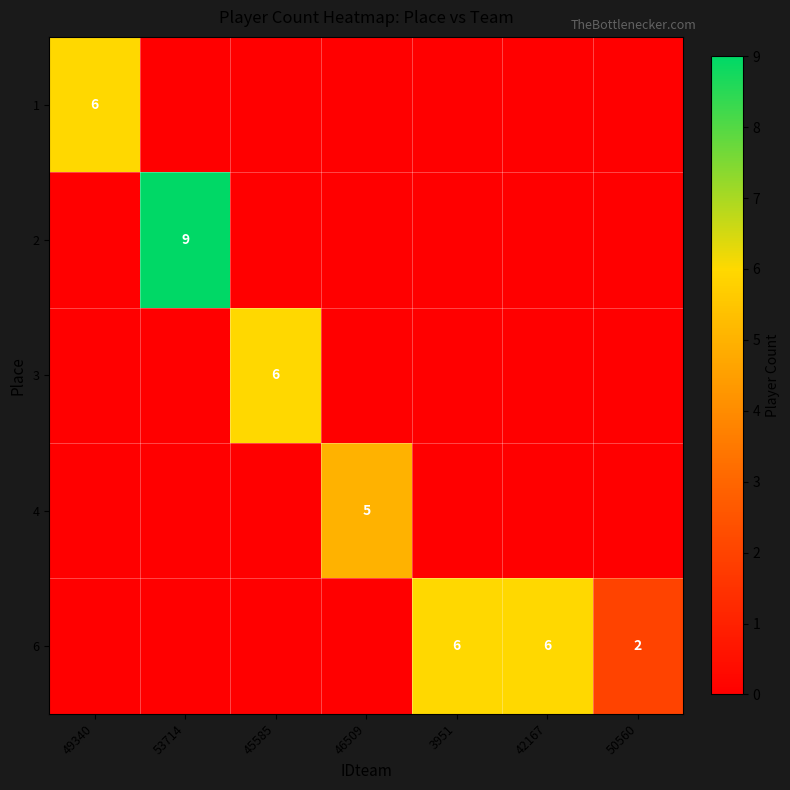

The 1 series shows 2 at 49340. True or false?

False